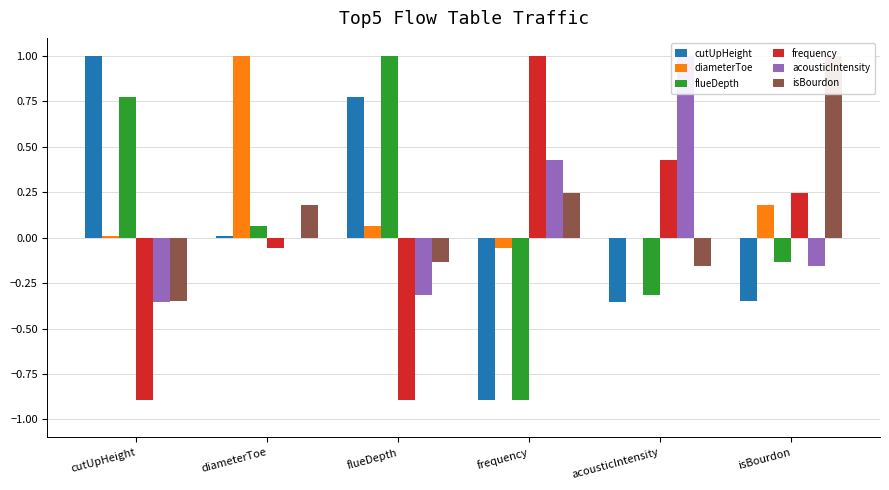

What is the difference between the maximum and minimum values in the acousticIntensity series?

1.4